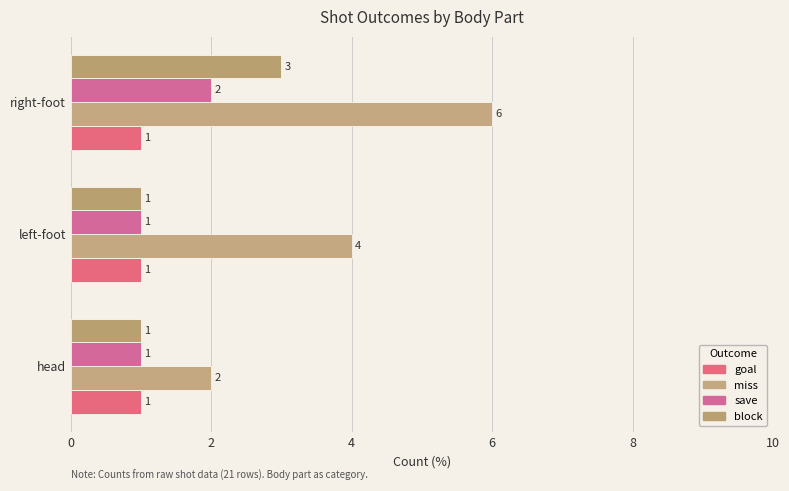

What is the average value of the block series?

2